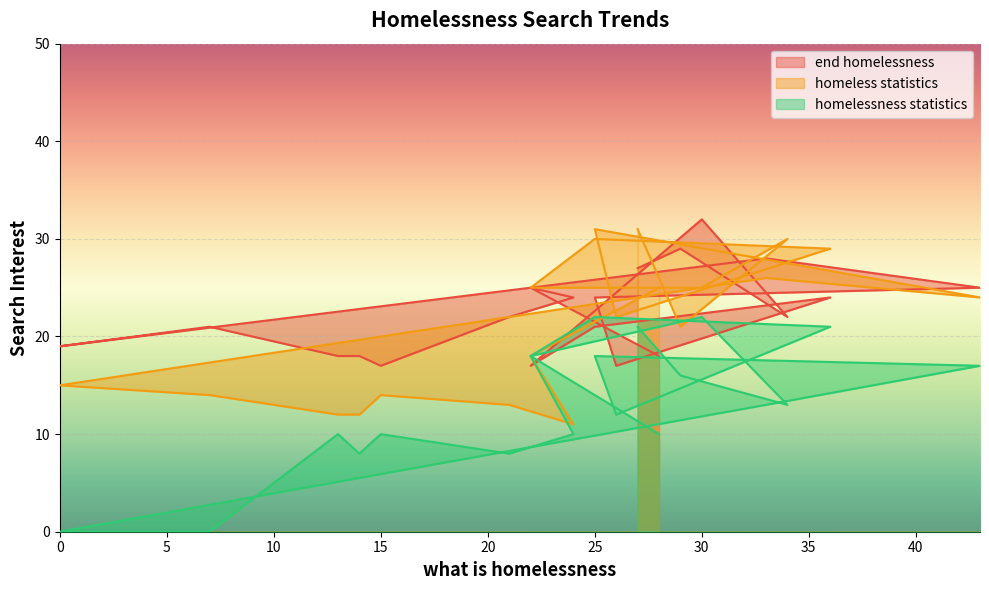

True or false: end homelessness has more than 2 interior local peaks.

True